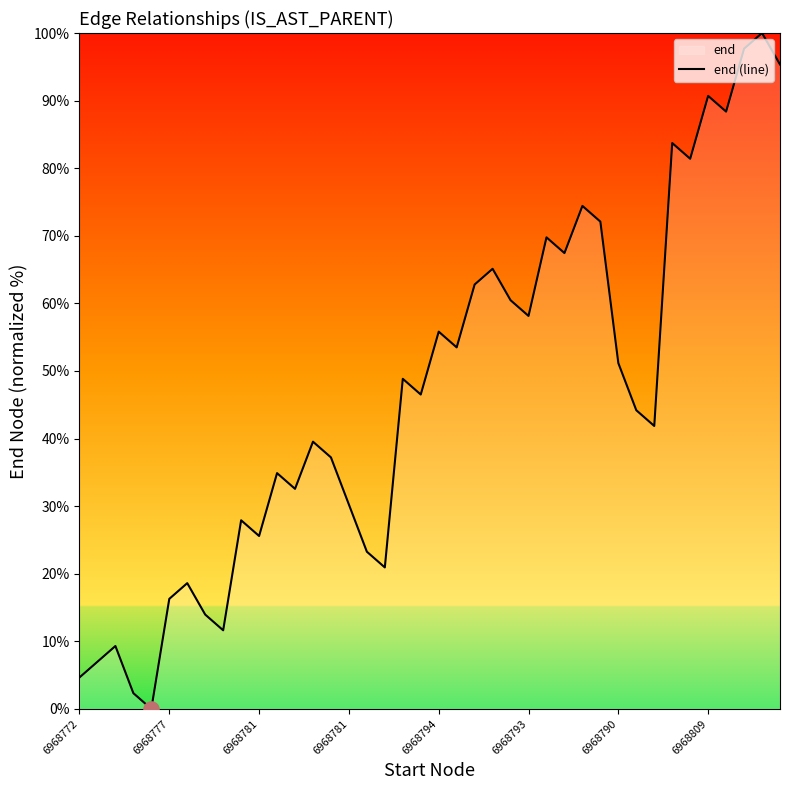

Which has a higher value, 6968809 or 6968772?

6968809